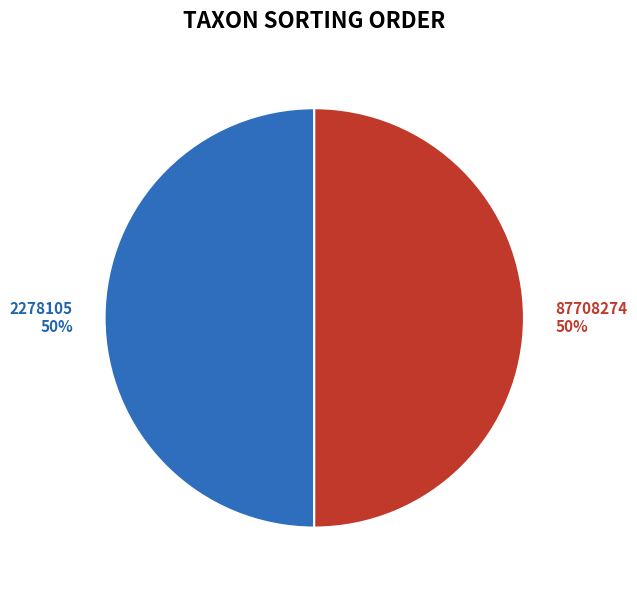

Combined, do 2278105 and 87708274 account for over 50%?

Yes